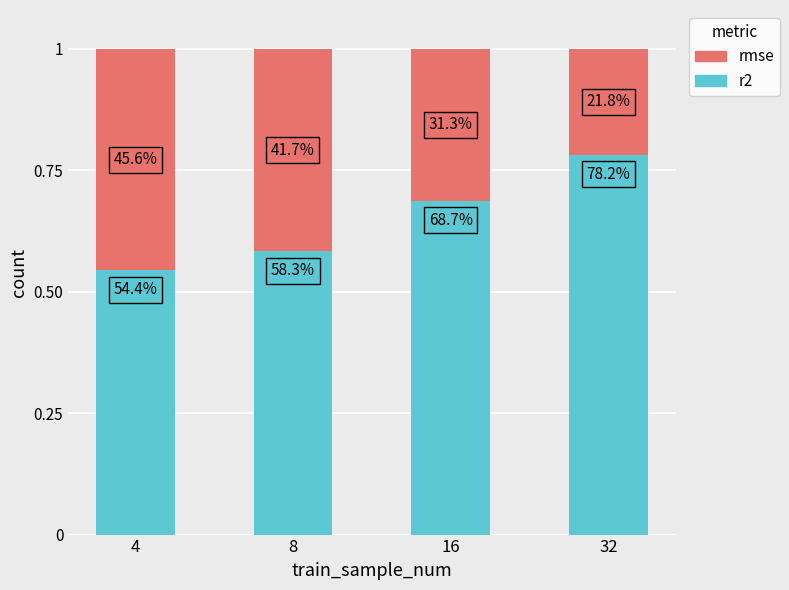

What is the value of the rmse bar at the 3rd from the left?

0.3